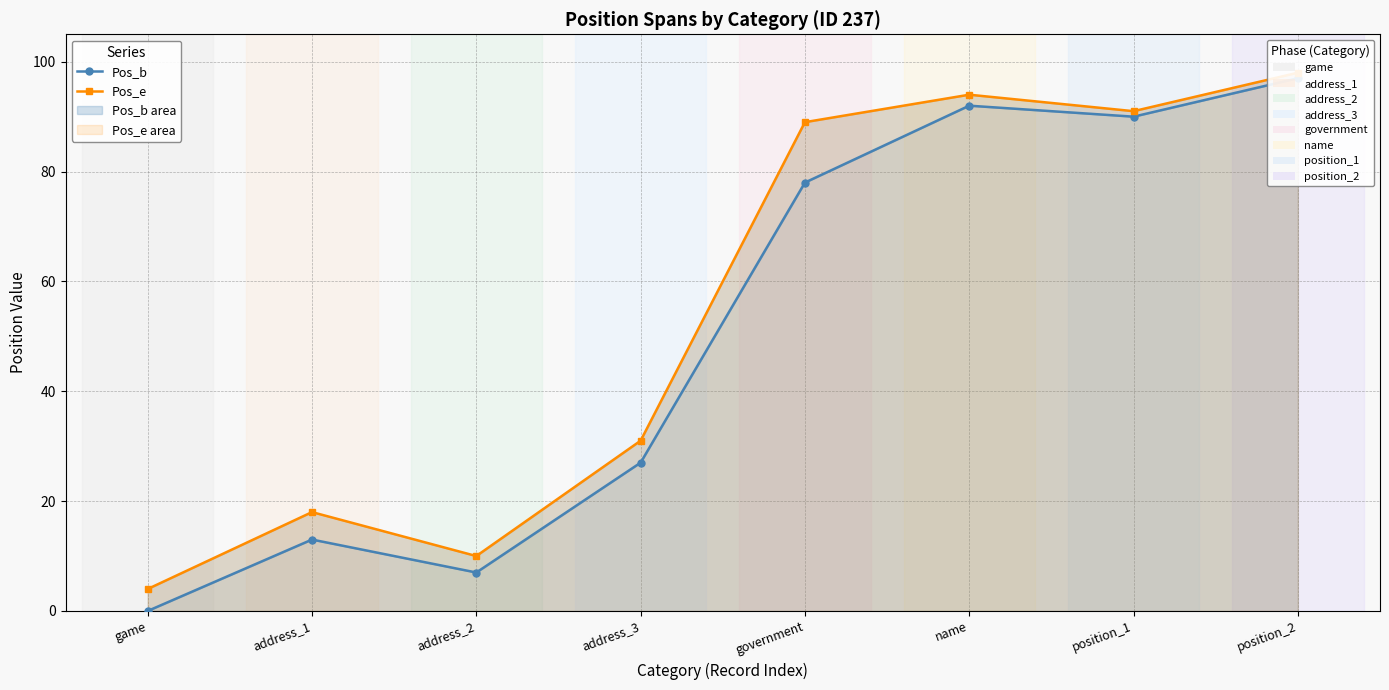

True or false: Pos_b has more than 1 points higher than both neighbors.

True